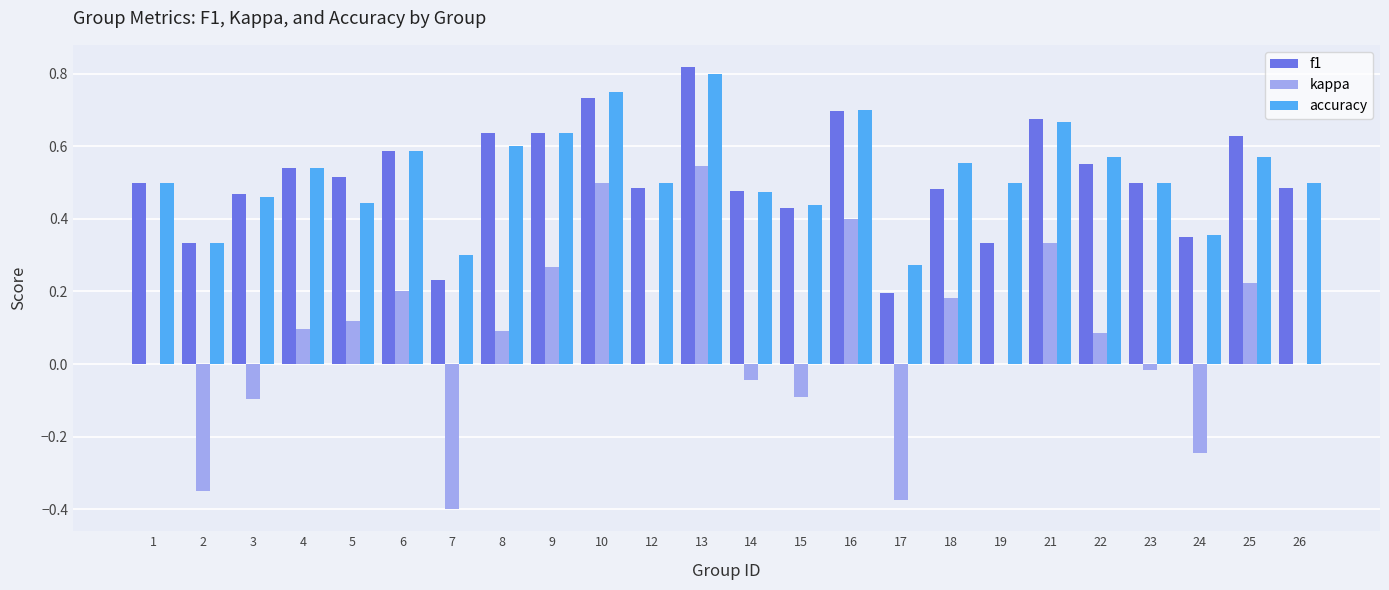

Is the value of kappa at 22 greater than the value of accuracy at 8?

No